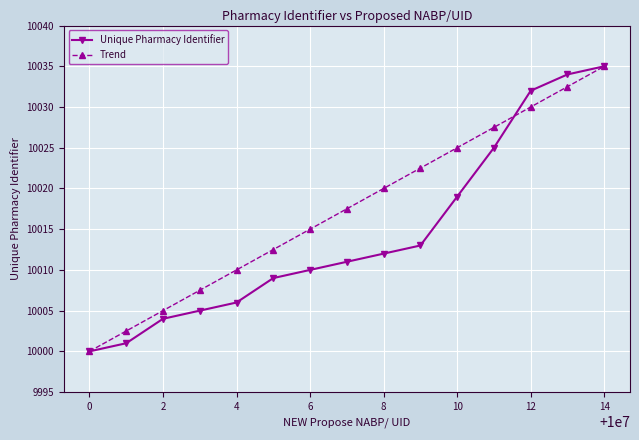

What are all the series names shown in the legend?

Unique Pharmacy Identifier, Trend